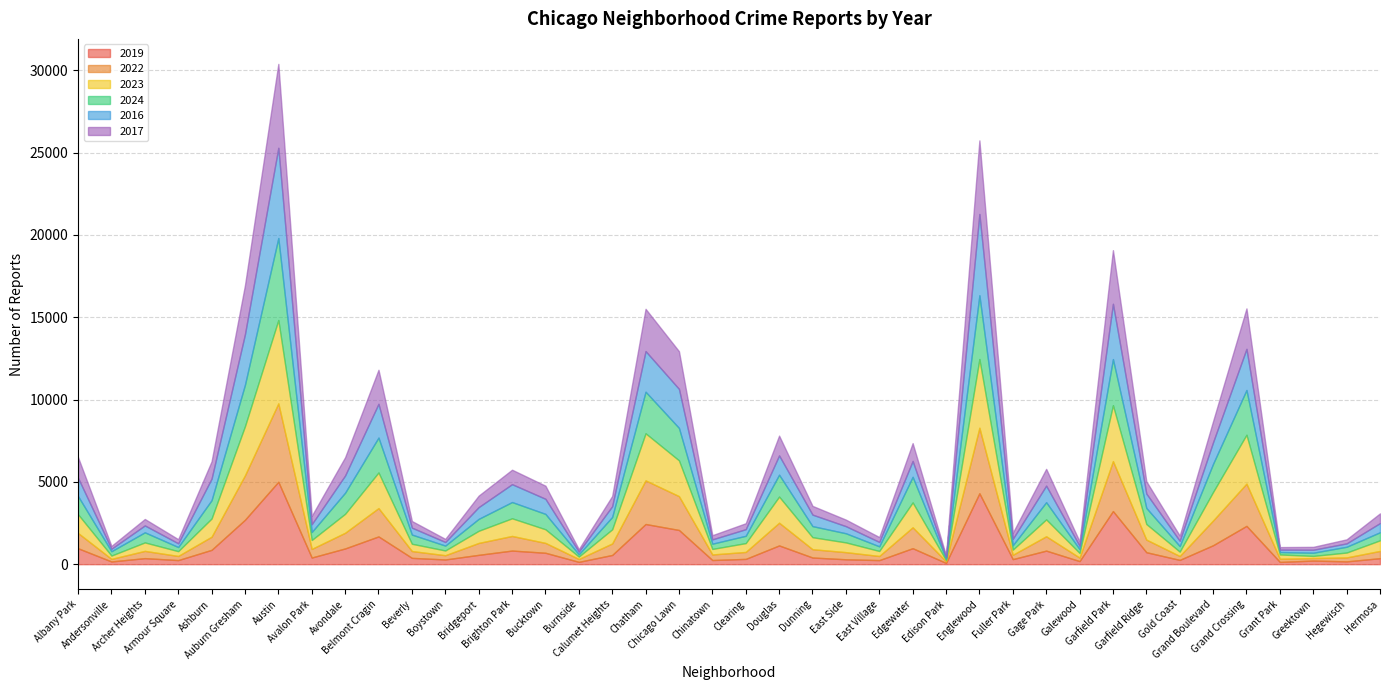

At which category does 2016 reach its first local valley?

Andersonville